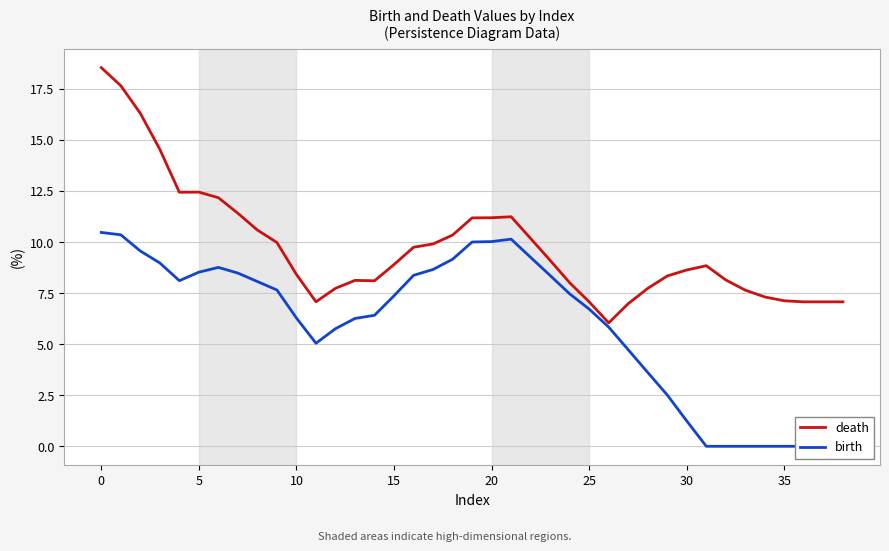

What is the maximum value for death?

18.5